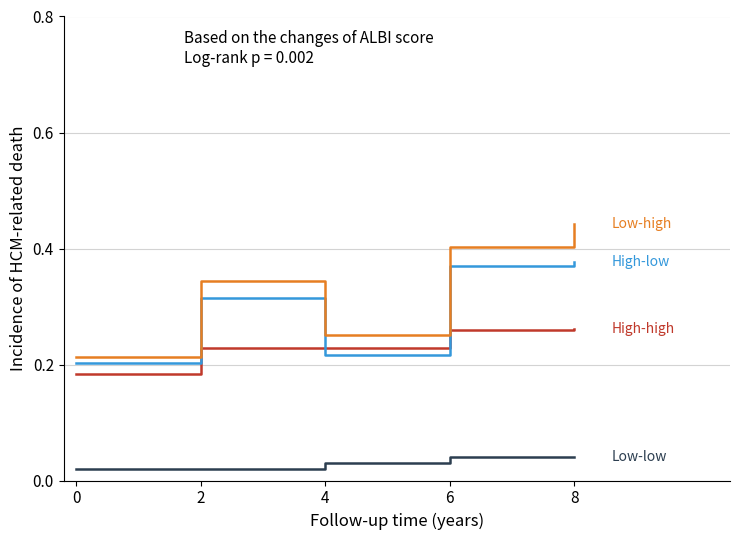

At which category does the chart reach its peak across all series?

8